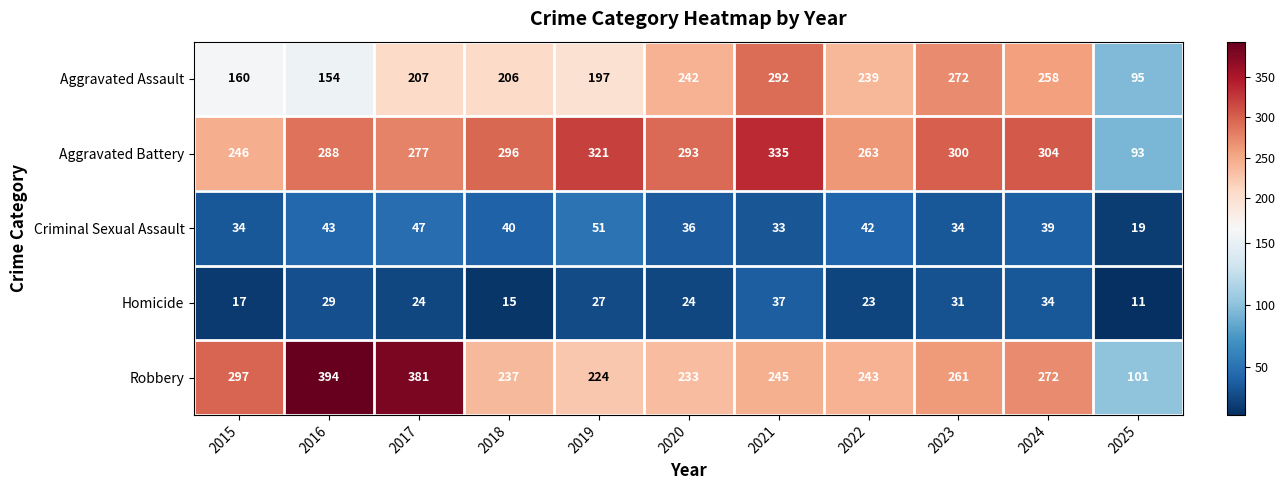

Which series changed the most between 2020 and 2025?

Aggravated Battery